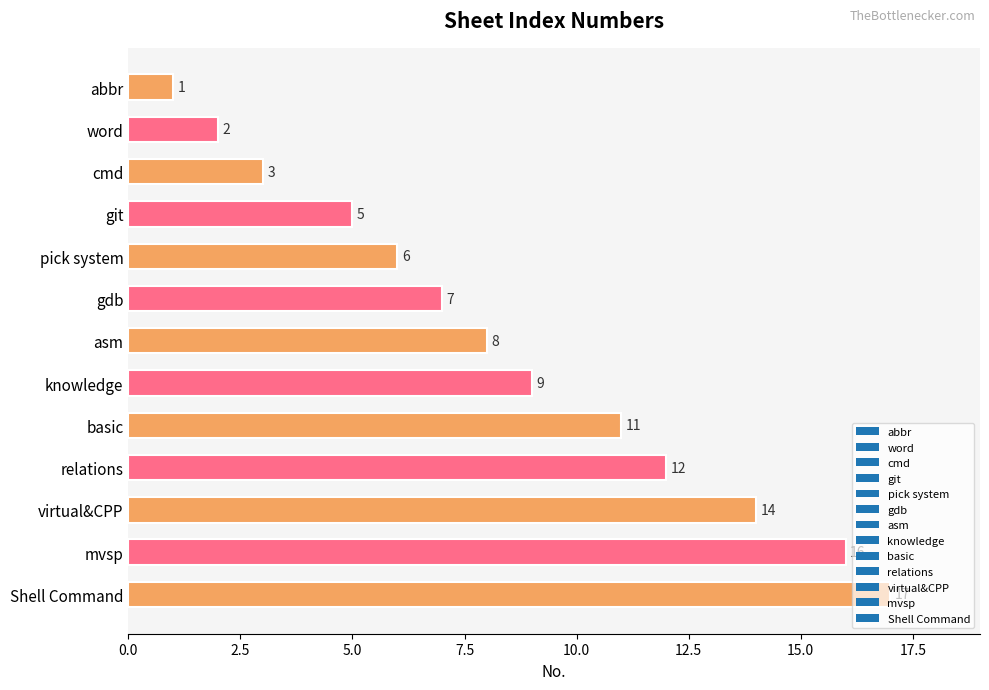

Rank the categories by value from lowest to highest.

abbr, word, cmd, git, pick system, gdb, asm, knowledge, basic, relations, virtual&CPP, mvsp, Shell Command